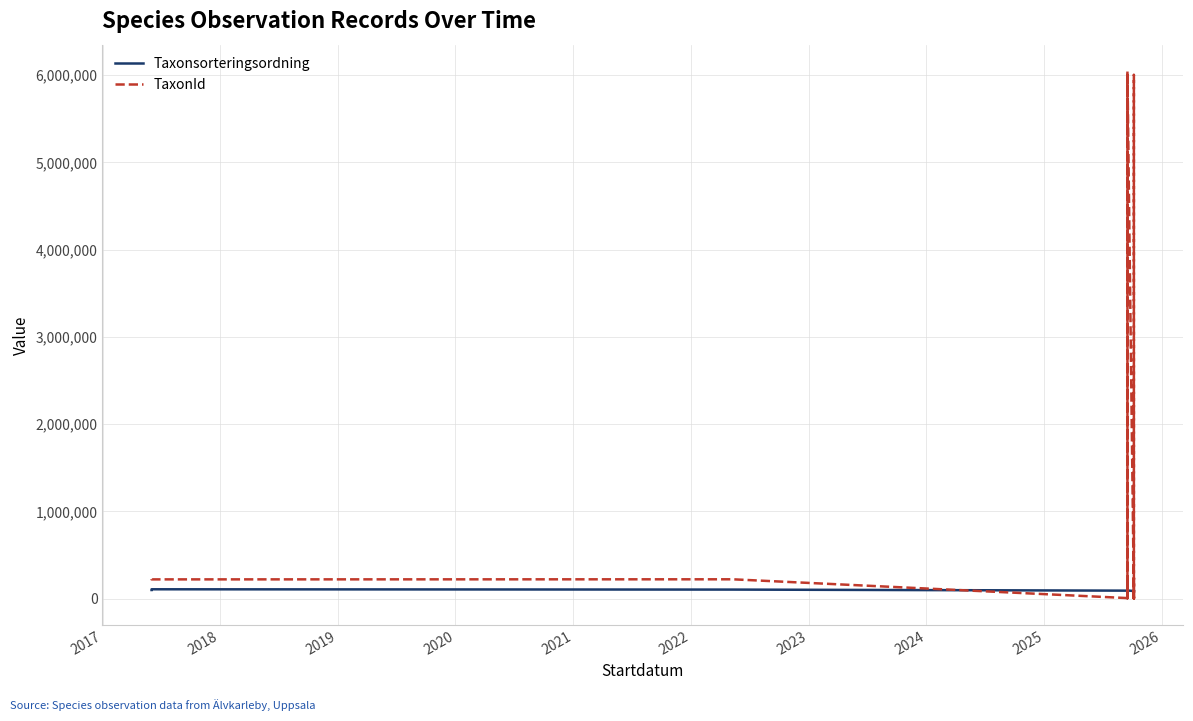

Reading right to left, transcribe all the data shown in this chart.

Taxonsorteringsordning: 87032	86975	87004	92275	86867	86918	92825	86975	86776	92840	86776	86952	86938	92823	86975	91055	103178	106707	98431
TaxonId: 433	6003295	3739	232138	445	473	6047725	6003295	3762	5449	3762	249228	3674	4366	6003295	5747	221141	220204	222771